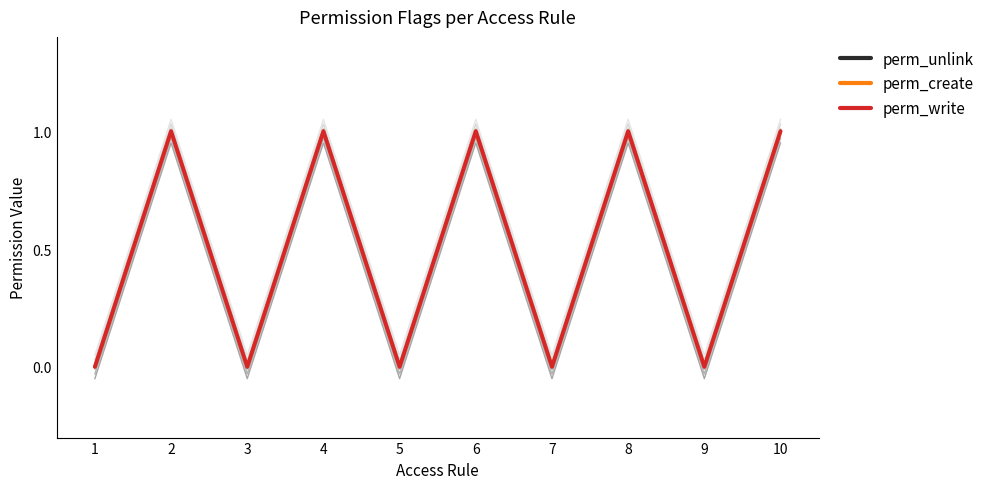

True or false: perm_unlink and perm_write cross at least once.

False